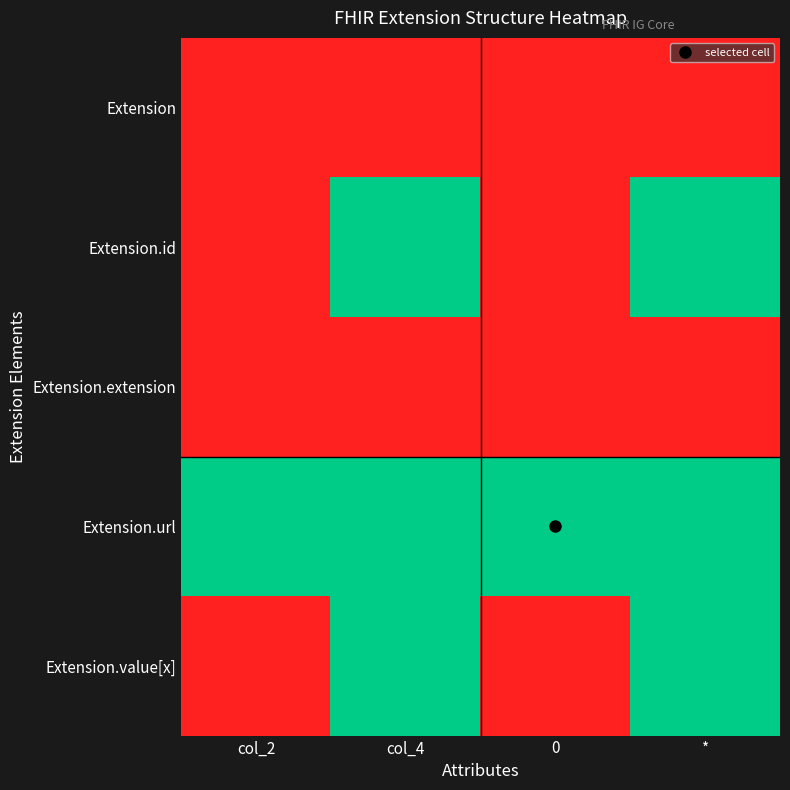

What is the greatest value displayed?

1